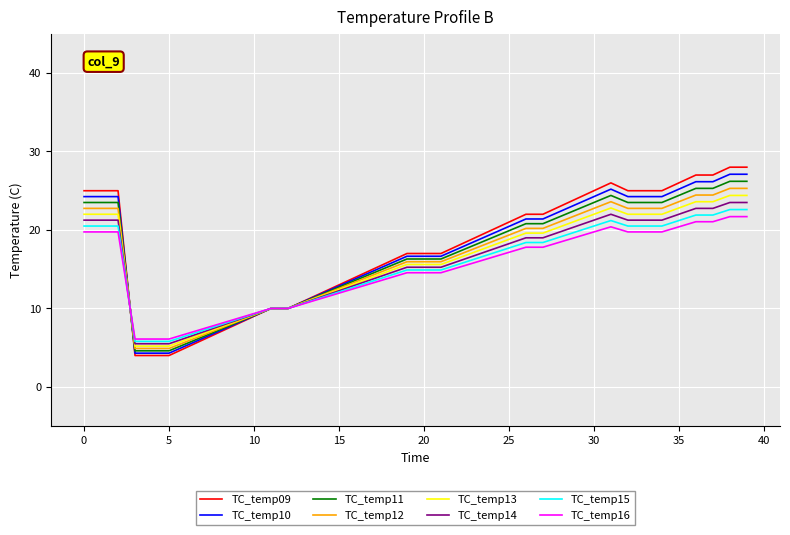

Which series has the largest range (max minus min)?

TC_temp09